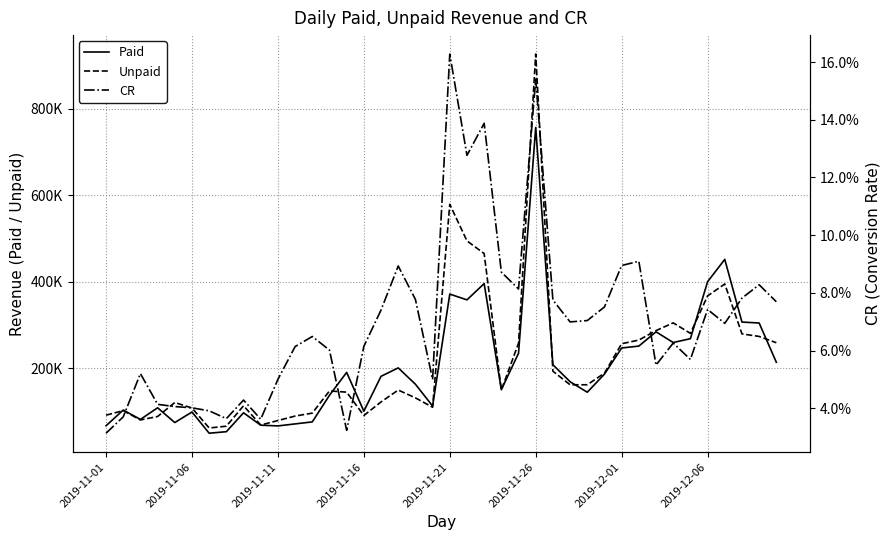

At how many categories does at least one series exceed 491381?

3